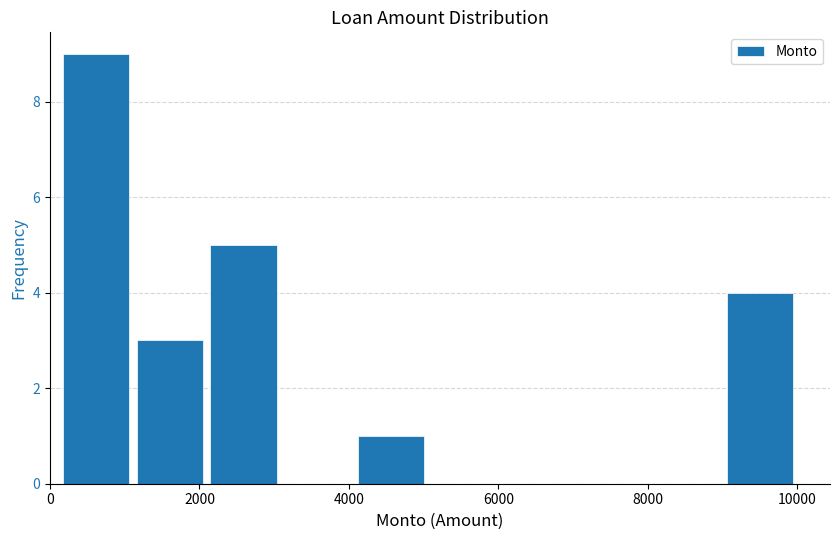

Reading left to right, list every bar in this chart as the range it spans on the x-axis followed by its height. Neither the bar edges nor the heights are printed on the chart, so give them approximately, as read against the axes.

200 to 1200: 9
1200 to 2000: 3
2000 to 3000: 5
3000 to 4000: 0
4000 to 5000: 1
5000 to 6000: 0
6000 to 7000: 0
7000 to 8000: 0
8000 to 9000: 0
9000 to 10000: 4